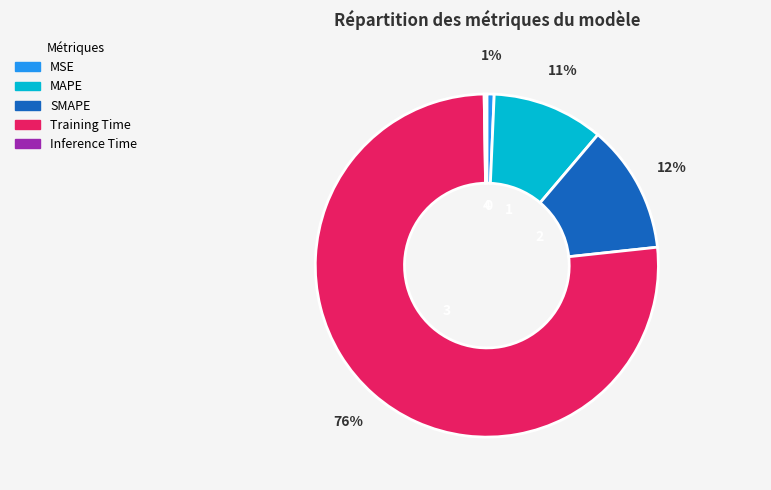

Does MAPE represent more than half of the total?

No